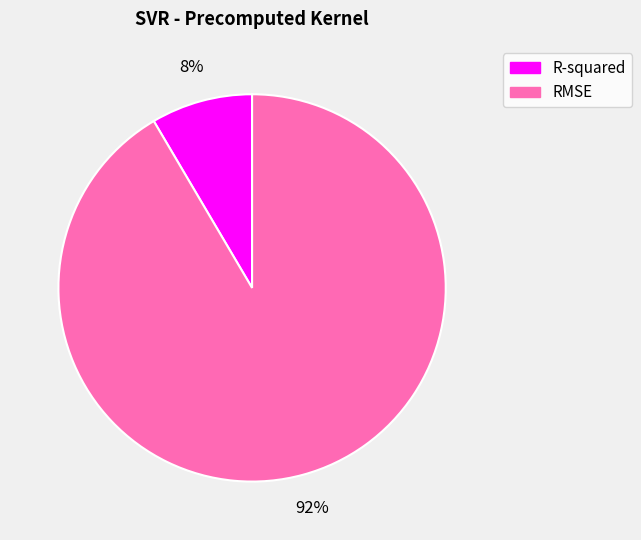

To the nearest percent, what is the average slice percentage?

50%